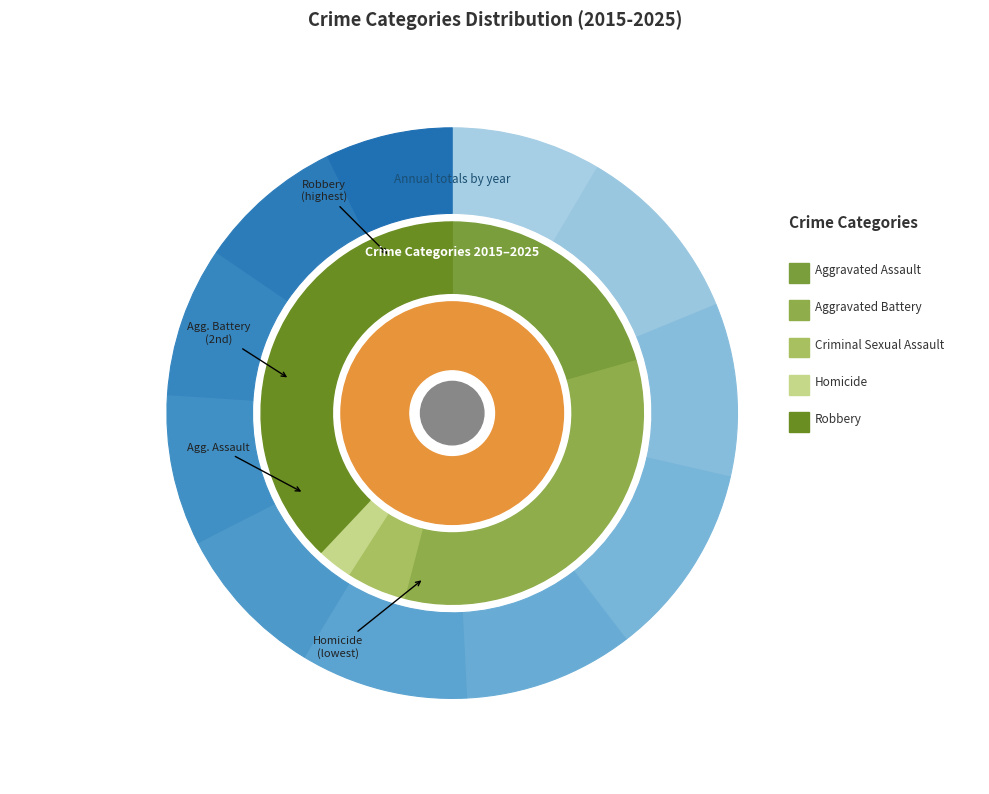

The 9 slice represents 21% of the pie. True or false?

False